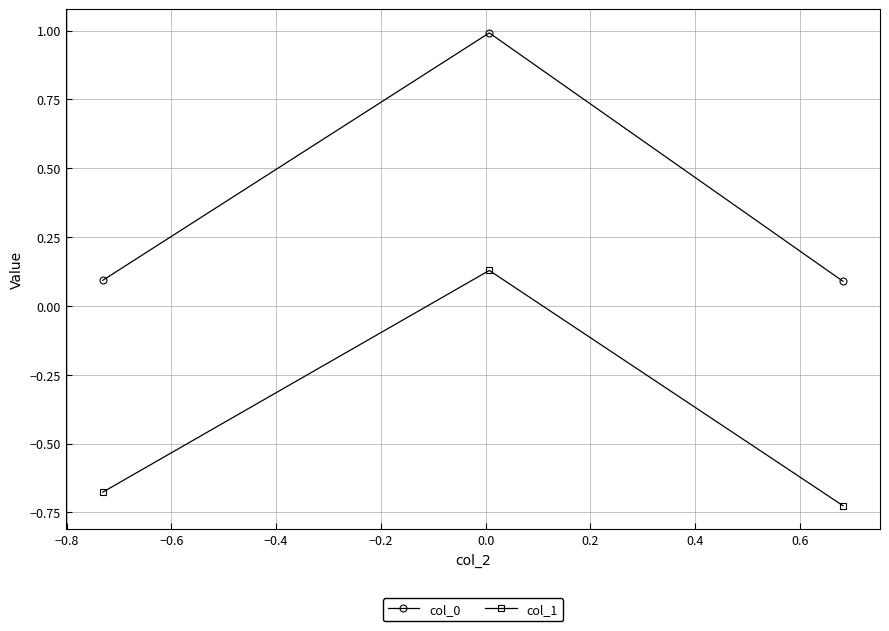

What is the difference between the maximum and second lowest values in the col_0 series?

0.9